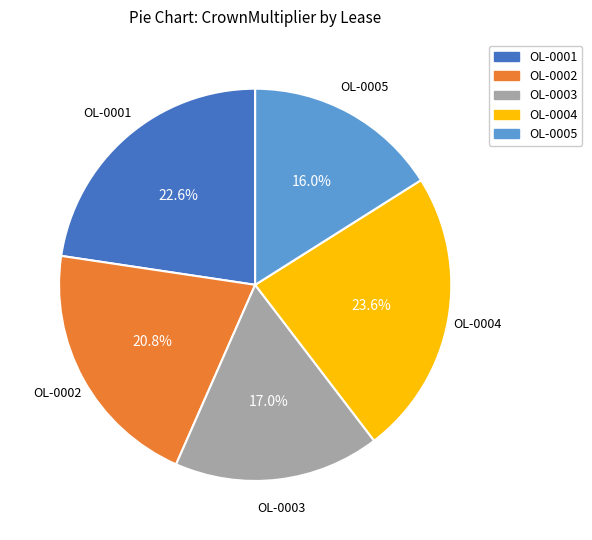

Is it true that OL-0004 is 24% of the pie?

True